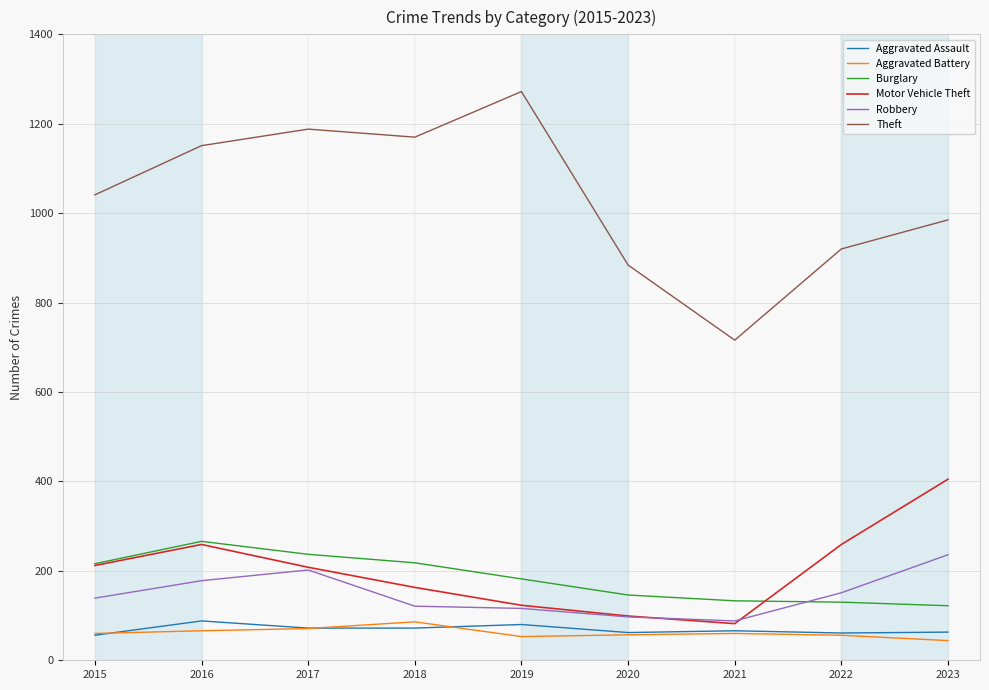

The Robbery series shows 116 at 2019. True or false?

True